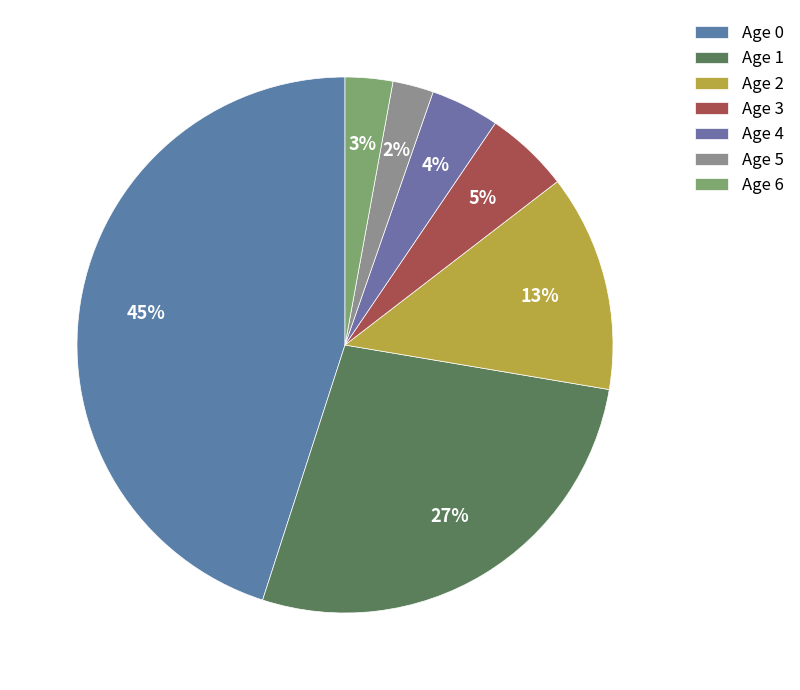

Is Age 0 the majority of the pie?

No